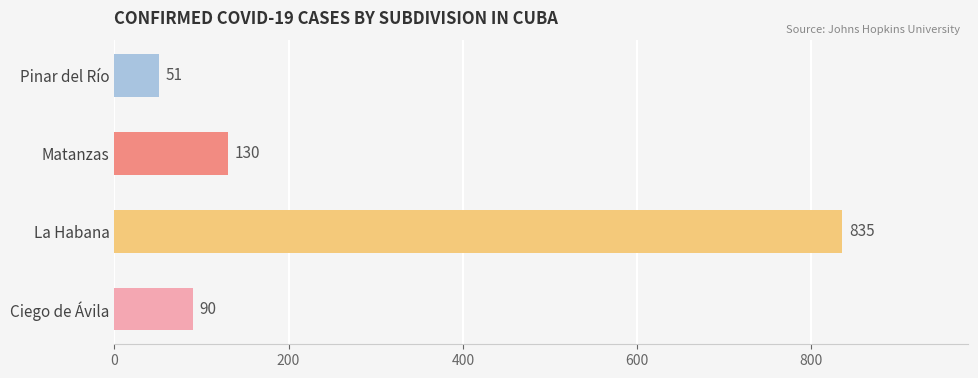

Count the number of data series in this chart.

1